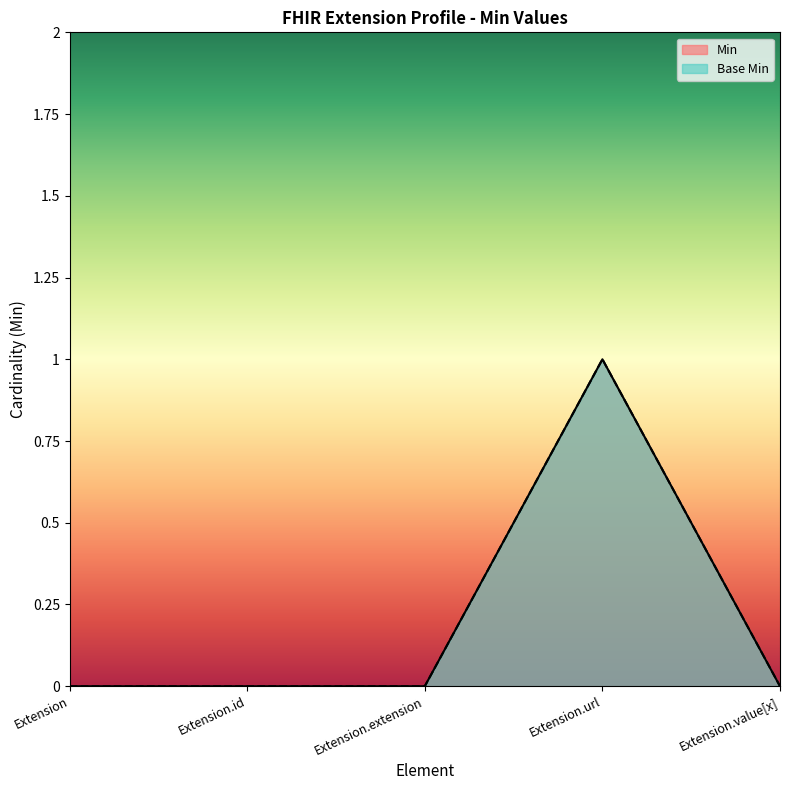

How many interior local peaks does the Min series have?

1